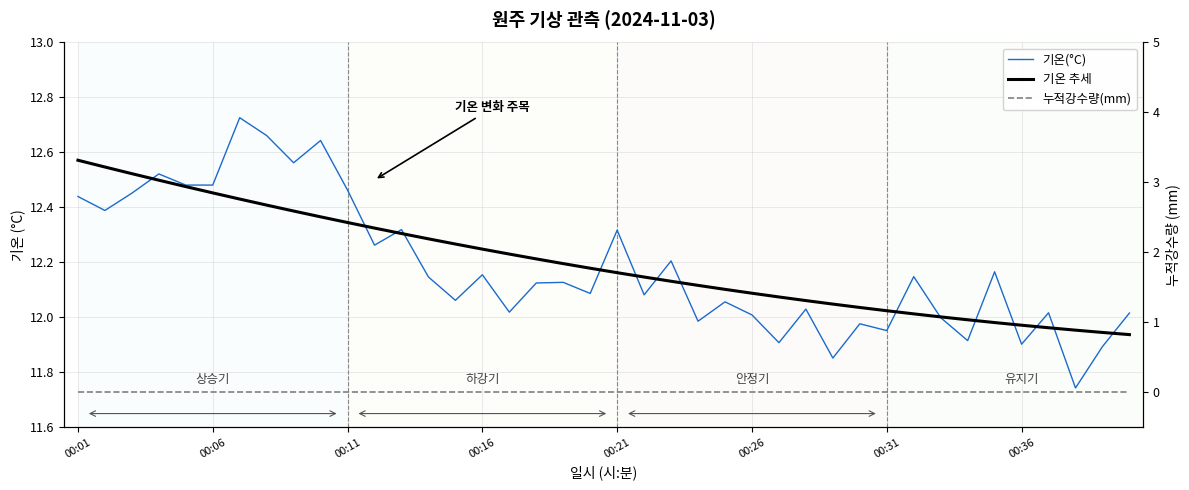

What are all the series names shown in the legend?

기온(°C), 기온 추세, 누적강수량(mm)